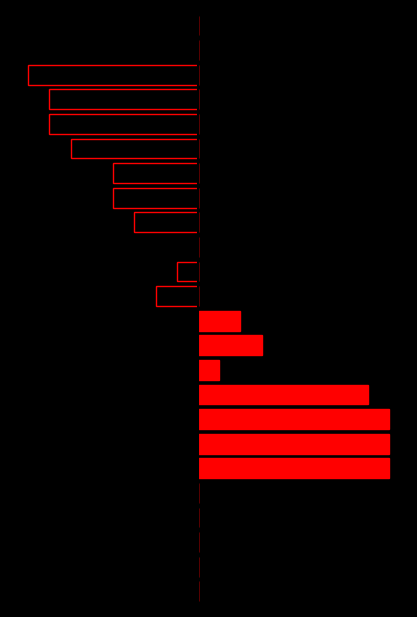

How many groups of bars are there?

24